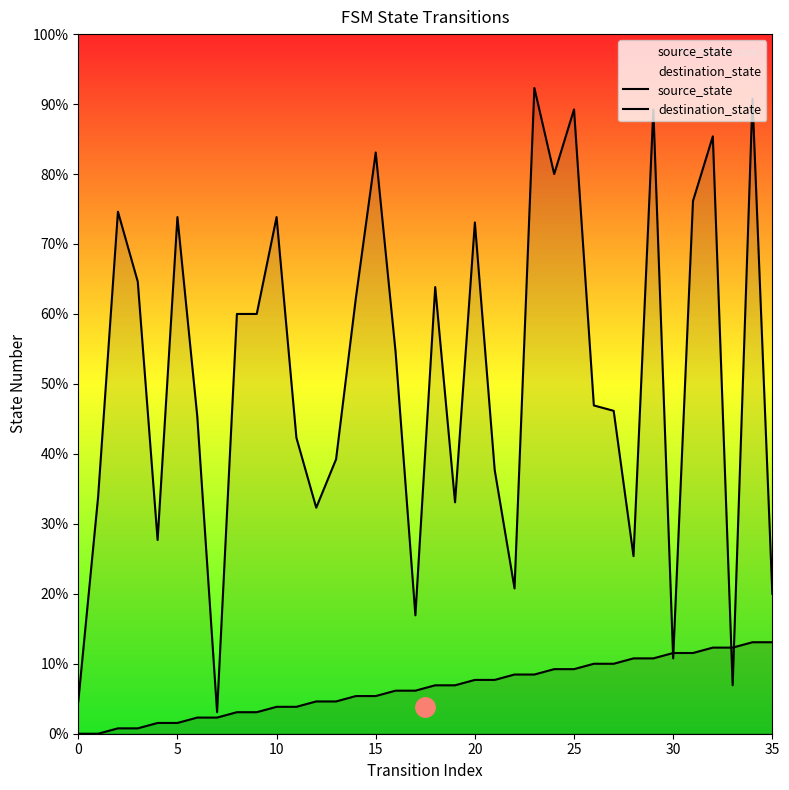

What is the label of the 25th point from the left?

24